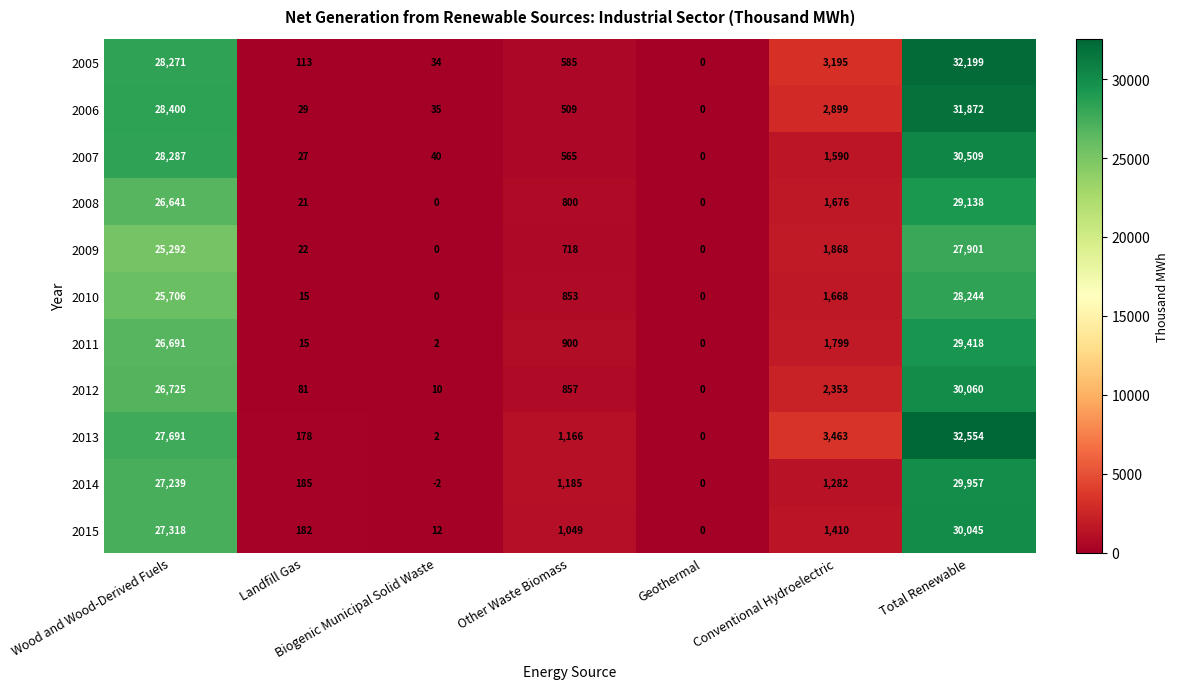

At how many categories does at least one series exceed 9827?

2